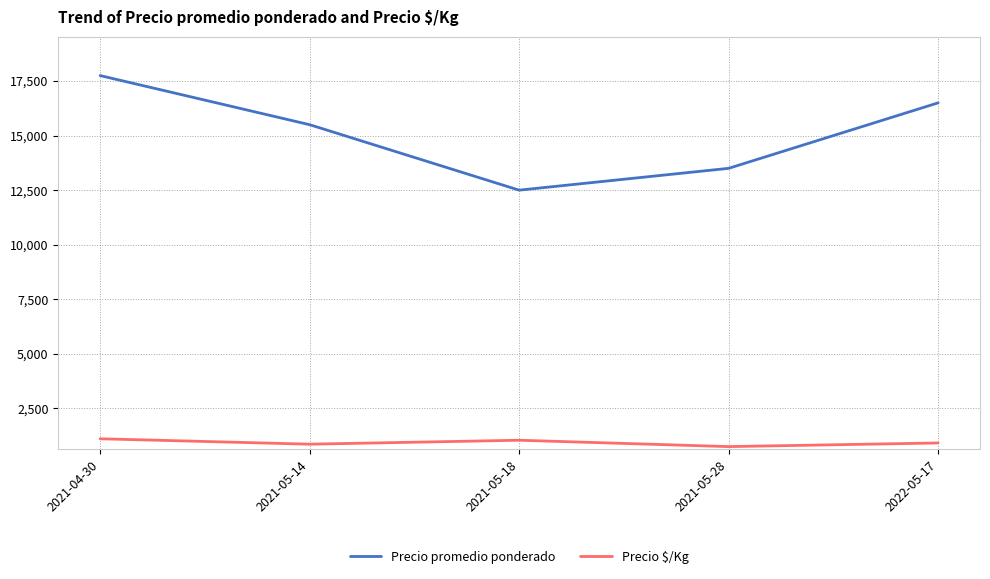

At which label does Precio $/Kg first exceed 917?

2021-04-30